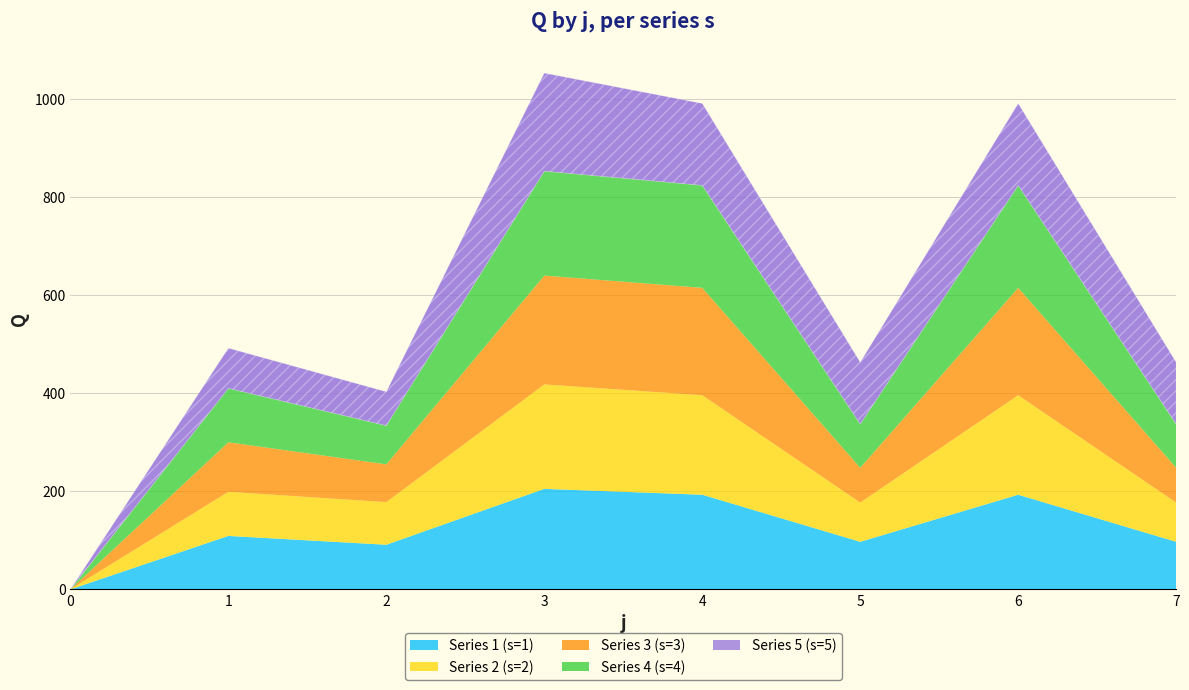

The value of Series 1 (s=1) at 1 is 109. True or false?

True